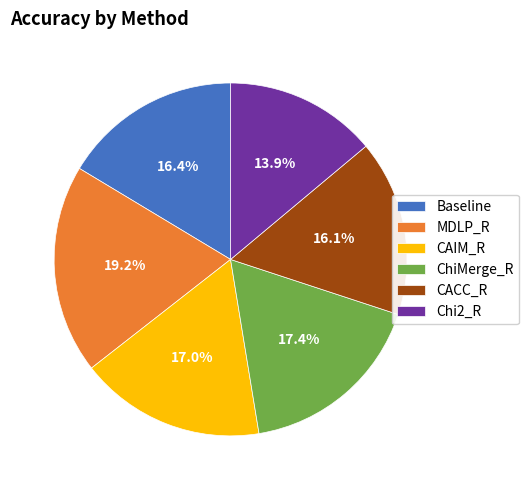

Combined, what portion of the pie is CAIM_R and ChiMerge_R?

34.4%